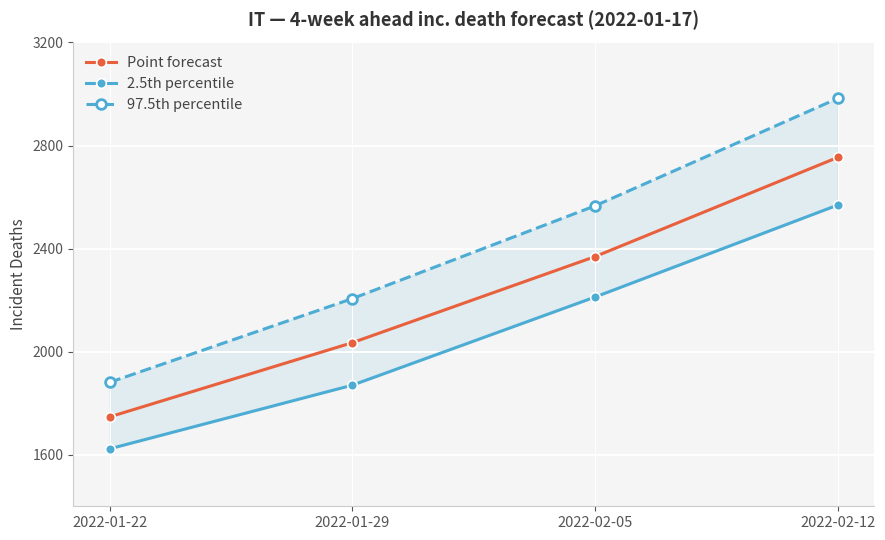

True or false: 97.5th percentile has more than 0 points higher than both neighbors.

False